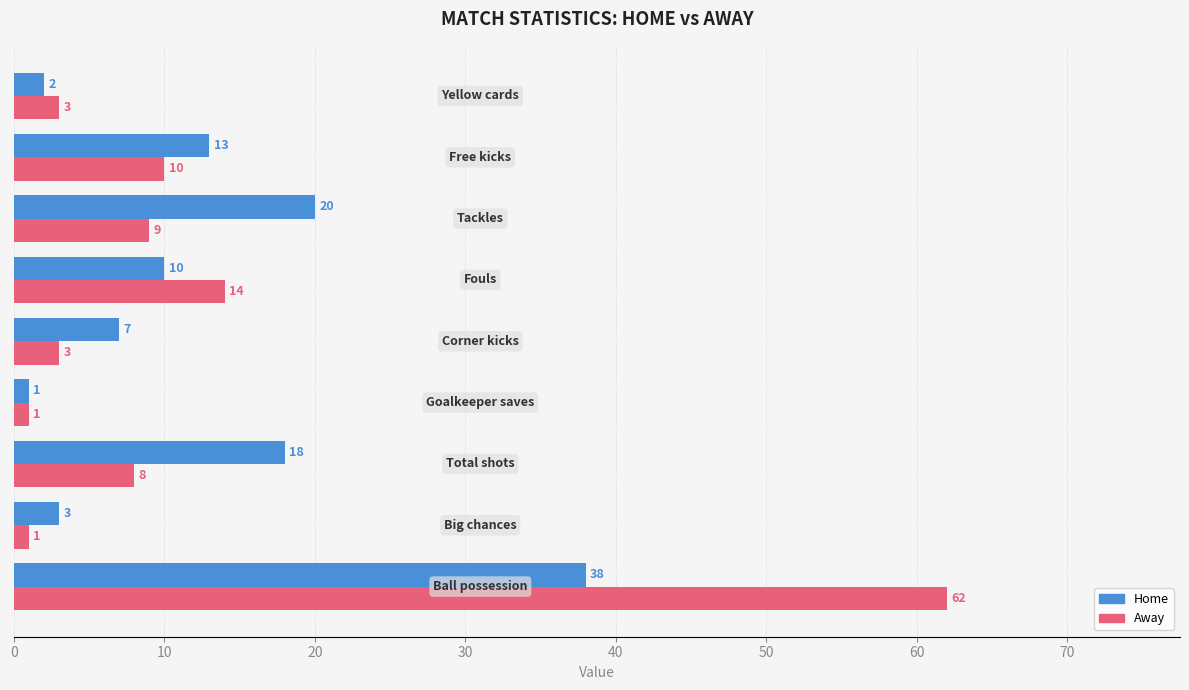

List the series in order of their peak value, lowest first.

Home, Away